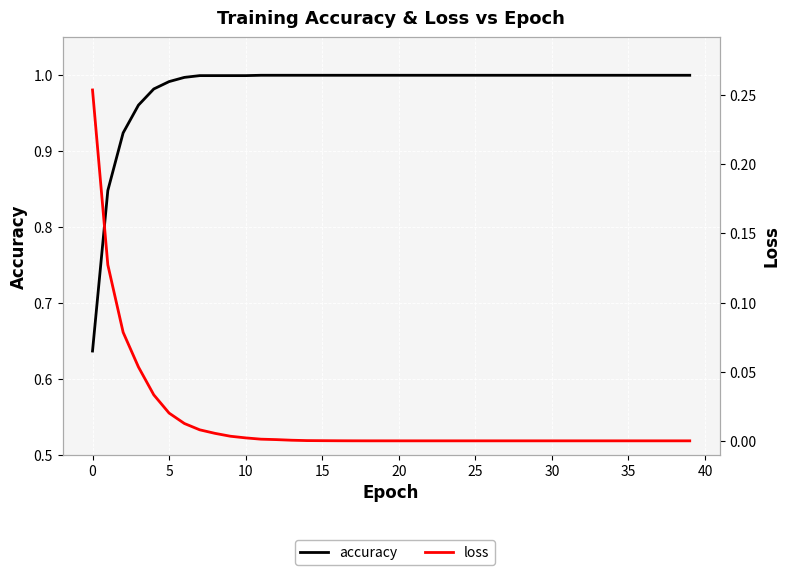

True or false: accuracy and loss intersect in this chart.

False